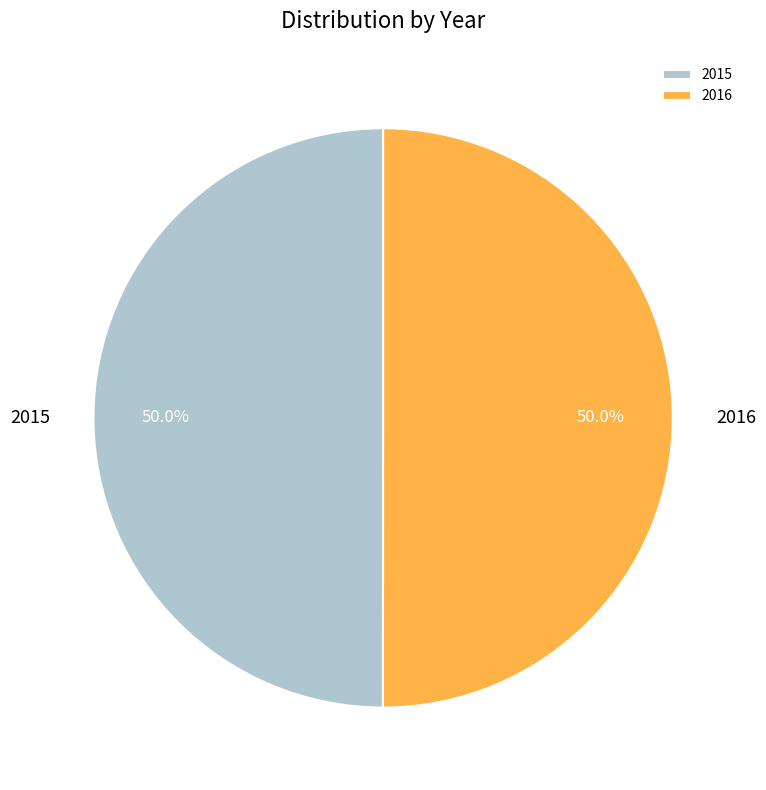

What is the ratio of the value at 2015 to the value at 2016?

1.0